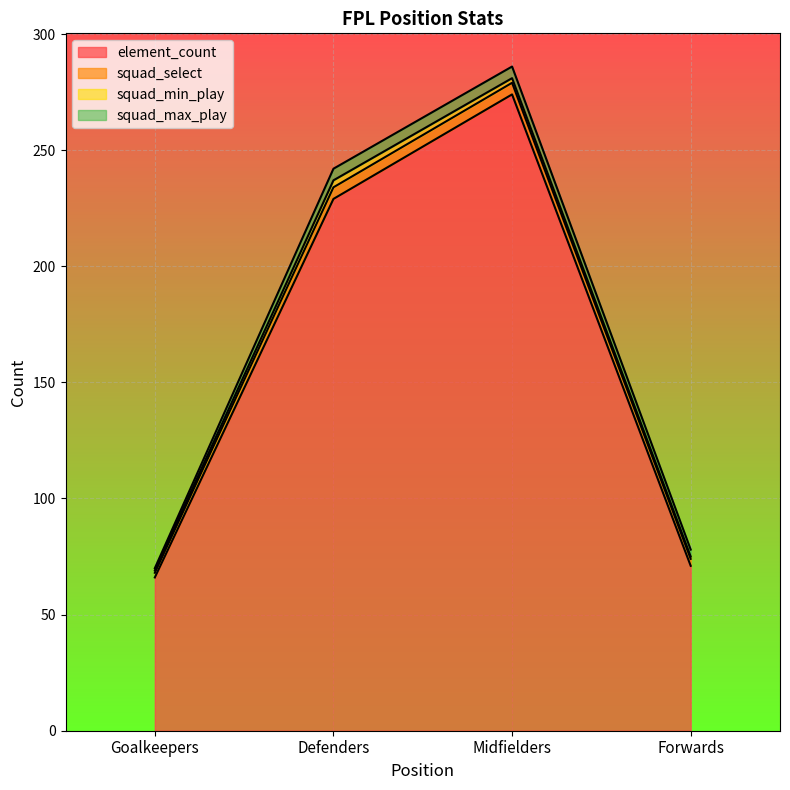

What is the difference between the maximum and second lowest values in the squad_select series?

2